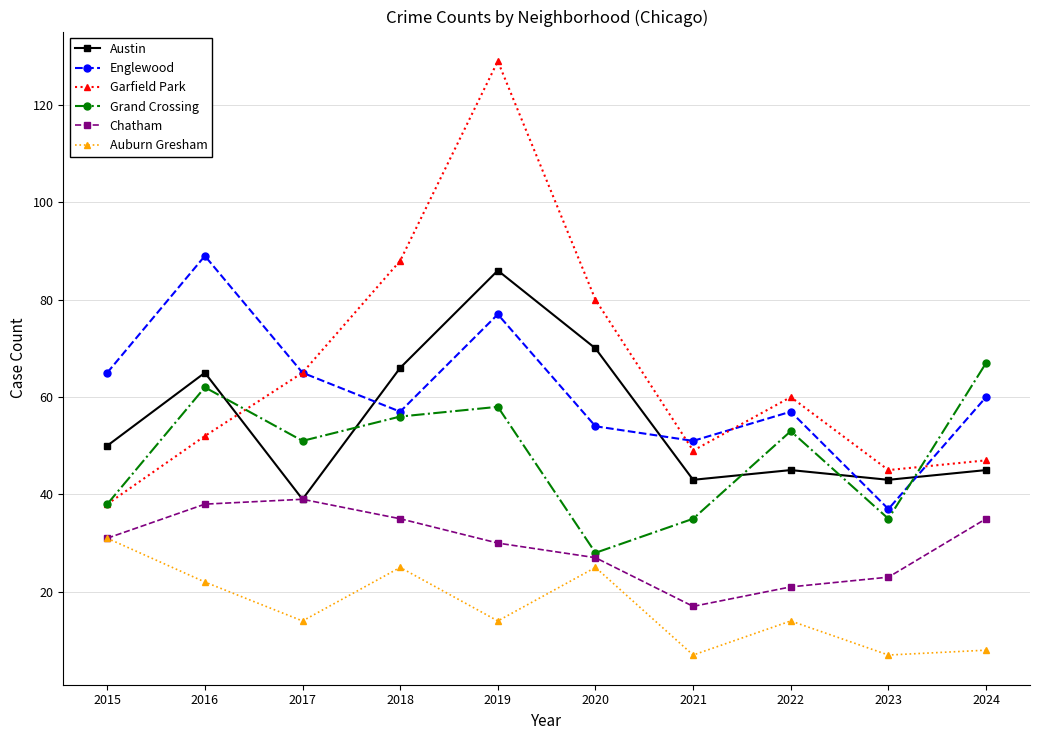

How many interior local peaks does the Austin series have?

3